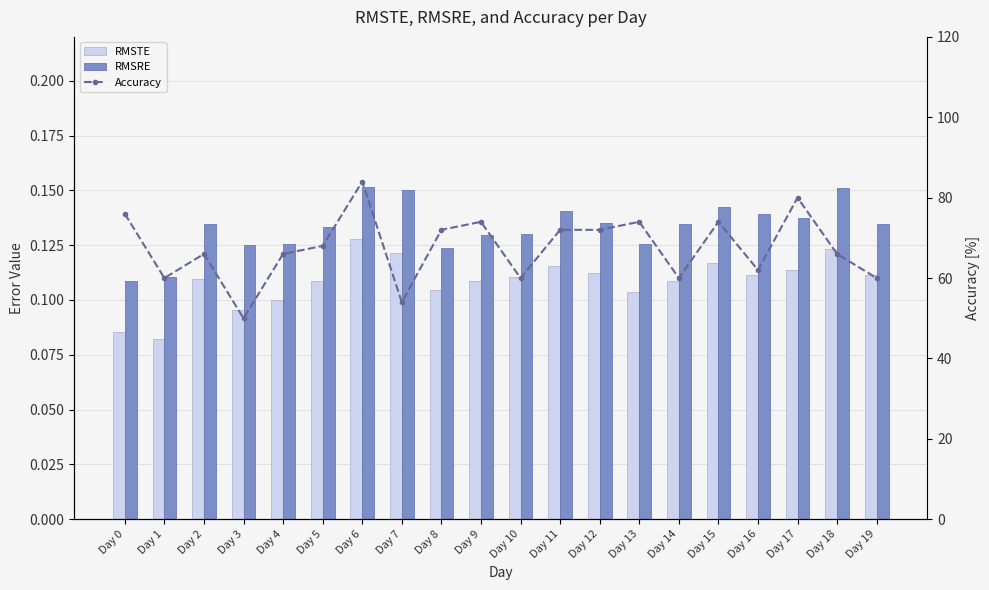

What is the value of the RMSRE bar at the 7th from the left?

0.2